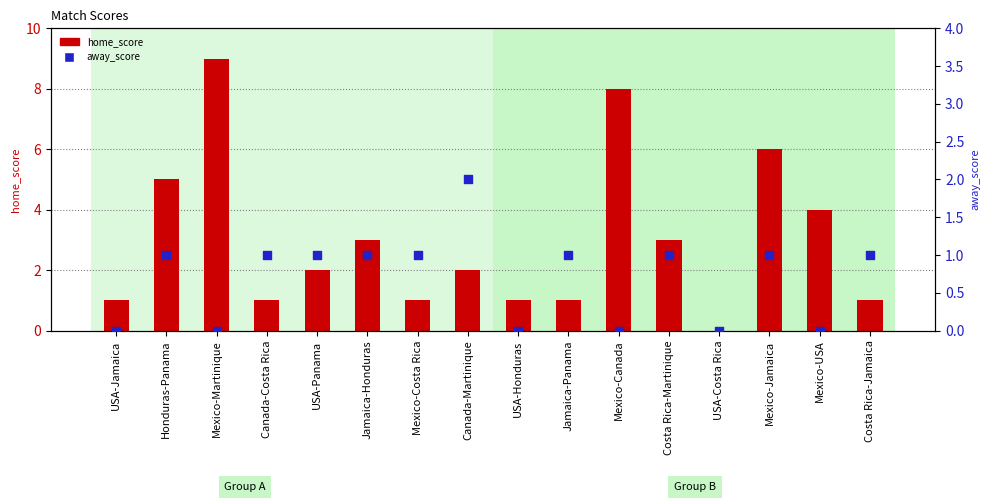

Which series contains the lowest Y value?

home_score